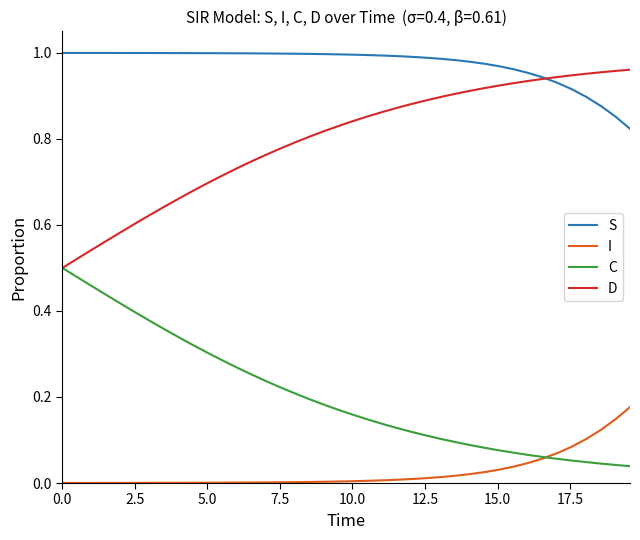

True or false: I and S cross at least once.

False